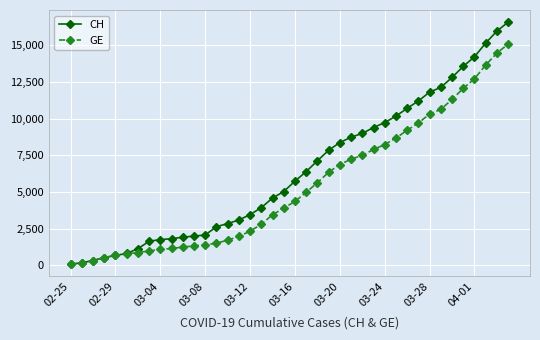

Which series has the largest total across all categories?

CH